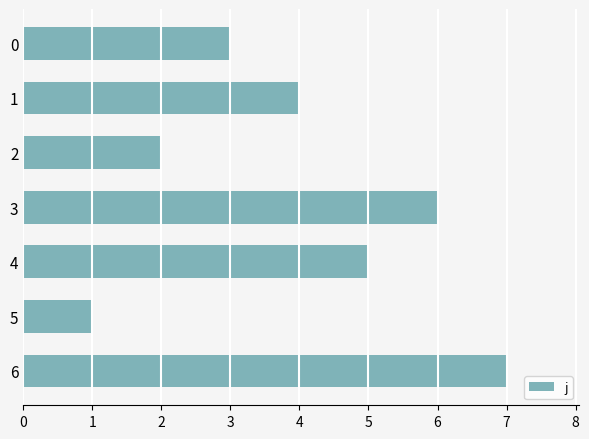

Which has a higher value, 2 or 6?

6